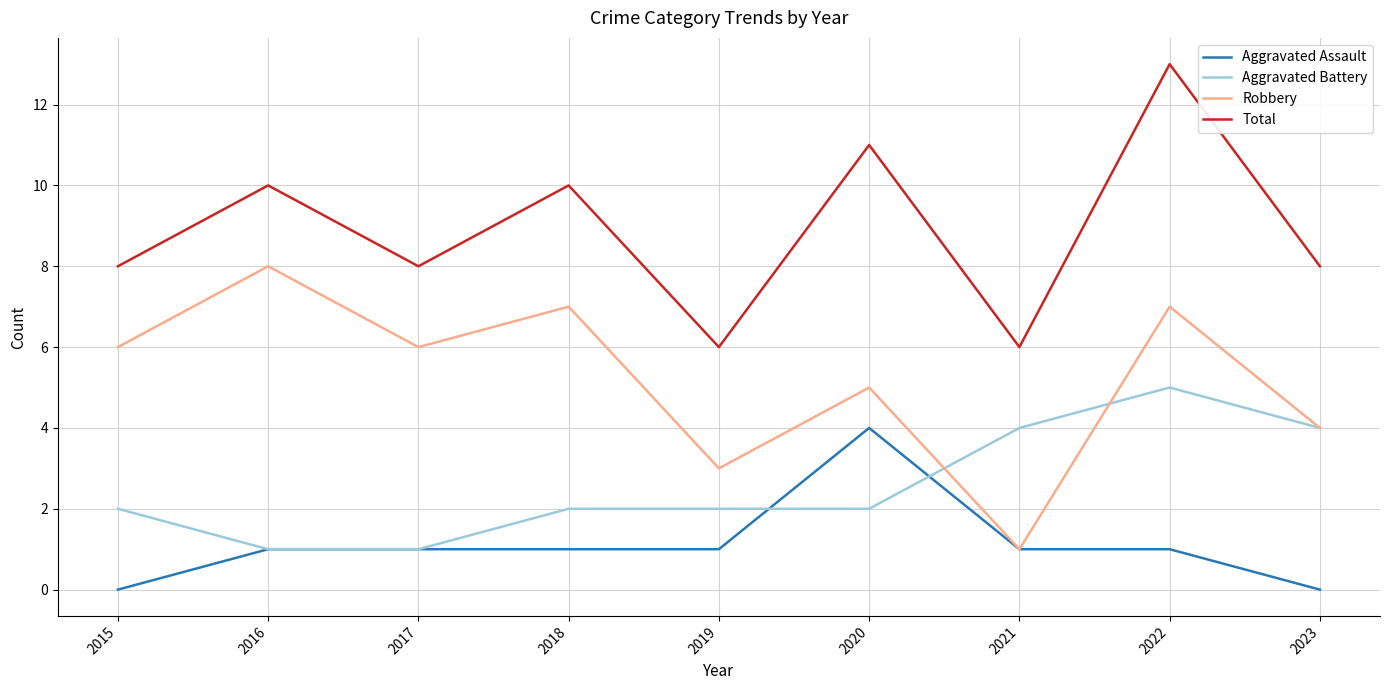

What is the total value across all series at 2019?

12